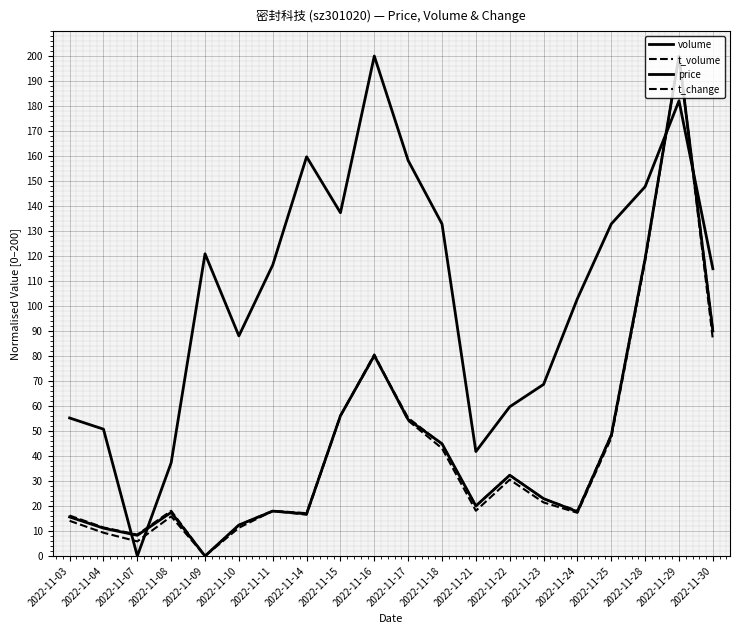

Reading right to left, list all the values displayed in this chart.

volume: 90.0	200.0	119.0	48.3	17.7	23.0	32.3	20.0	44.9	54.6	80.2	56.1	16.9	18.0	12.4	0.0	17.4	8.3	11.2	15.6
t_volume: 86.6	200.0	117.9	47.2	17.3	21.4	30.6	18.1	43.1	54.2	80.6	56.0	16.5	18.0	11.3	0.0	15.9	5.9	9.3	14.1
price: 114.9	182.1	147.8	132.8	103.0	68.7	59.7	41.8	132.8	158.2	200.0	137.3	159.7	116.4	88.1	120.9	37.3	0.0	50.7	55.2
t_change: 90.5	200.0	119.0	48.6	18.1	22.9	32.4	20.0	44.8	55.2	80.0	56.2	17.1	18.1	12.4	0.0	18.1	8.6	11.4	16.2